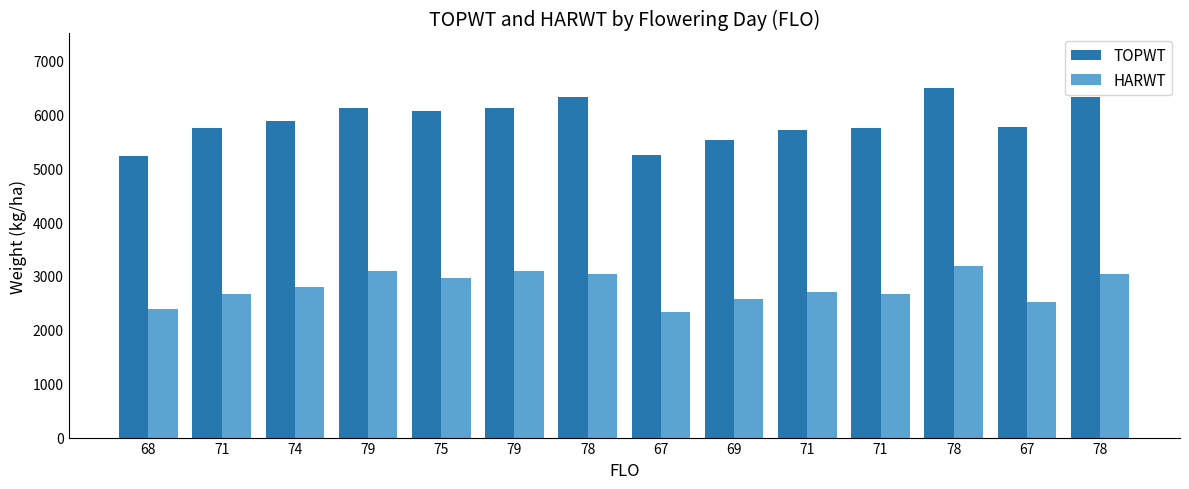

How many data points does each series have?

14